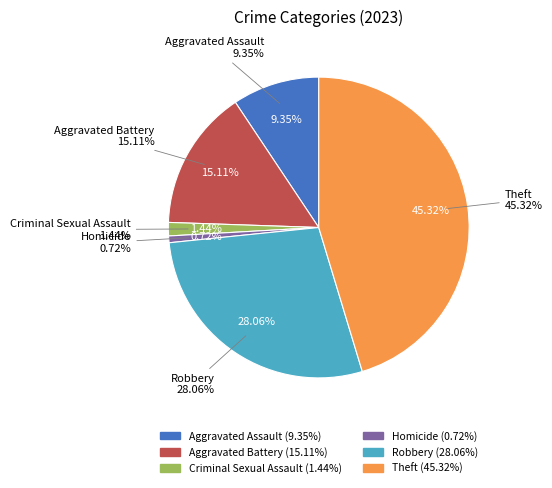

Does Robbery represent more than half of the total?

No